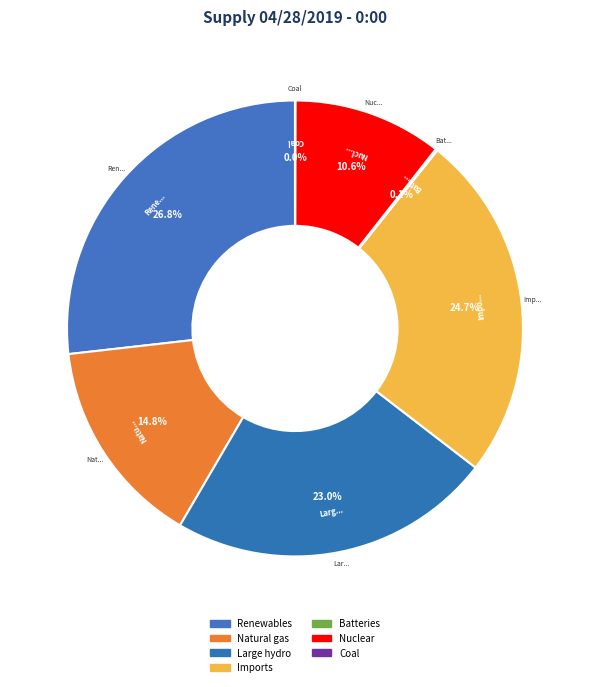

Is there any slice that represents more than half of the pie?

No